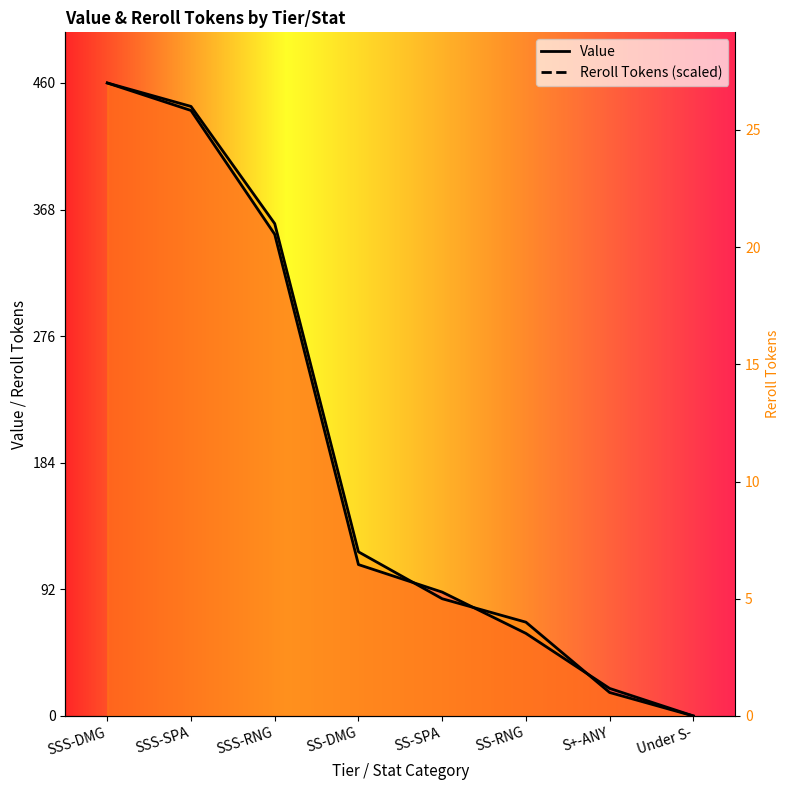

Reading left to right, extract all data points from this chart.

Value: SSS-DMG=460.0	SSS-SPA=440.0	SSS-RNG=350.0	SS-DMG=110.0	SS-SPA=90.0	SS-RNG=60.0	S+-ANY=20.0	Under S-=0.0
Reroll Tokens: SSS-DMG=460.0	SSS-SPA=443.0	SSS-RNG=357.8	SS-DMG=119.3	SS-SPA=85.2	SS-RNG=68.1	S+-ANY=17.0	Under S-=0.0